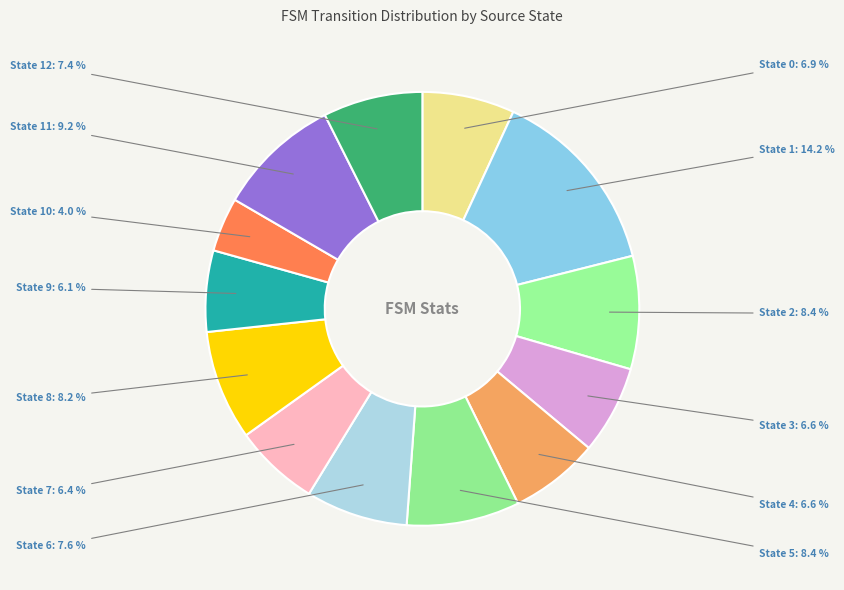

Rank the categories by value from highest to lowest.

State 1, State 11, State 2, State 5, State 8, State 6, State 12, State 0, State 4, State 3, State 7, State 9, State 10